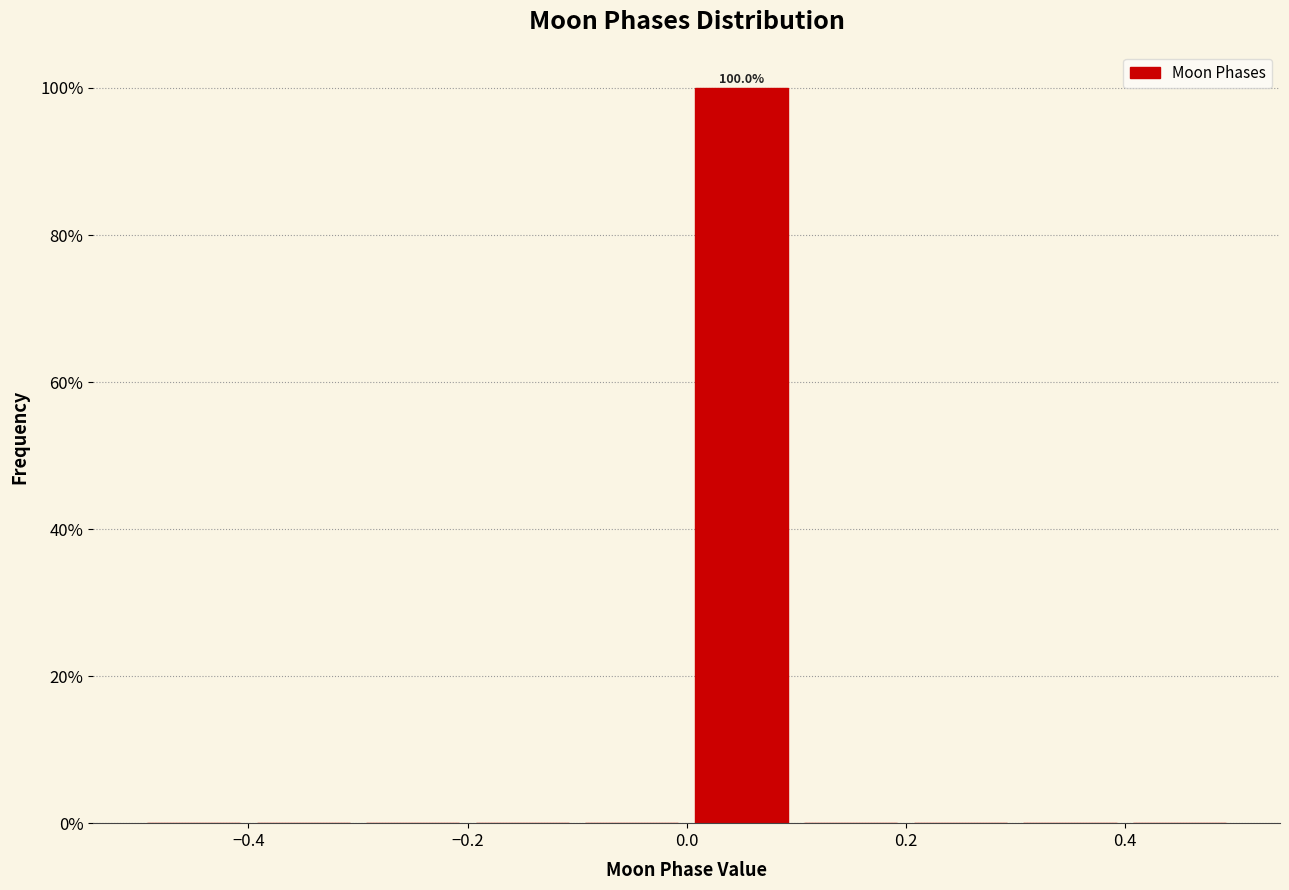

Over which range of the x-axis is the bar tallest?

0.0 to 0.1